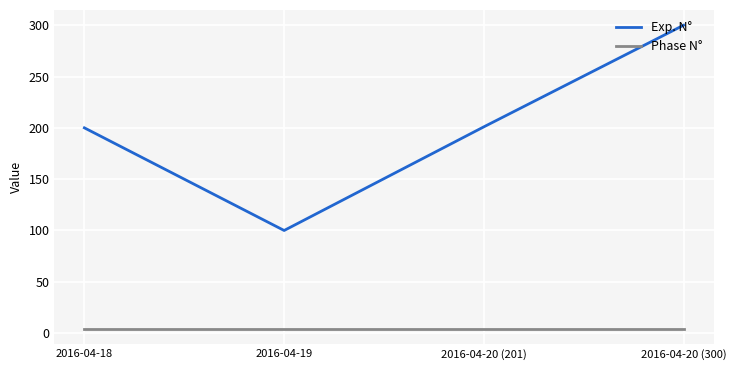

True or false: Exp. N° and Phase N° cross at least once.

False